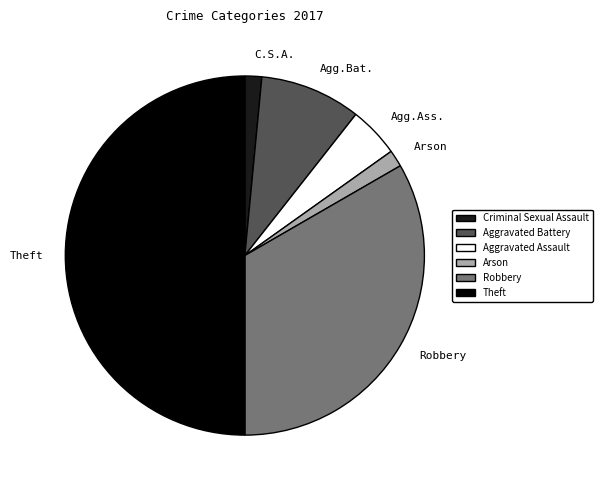

True or false: Aggravated Battery accounts for 1% of the total.

False